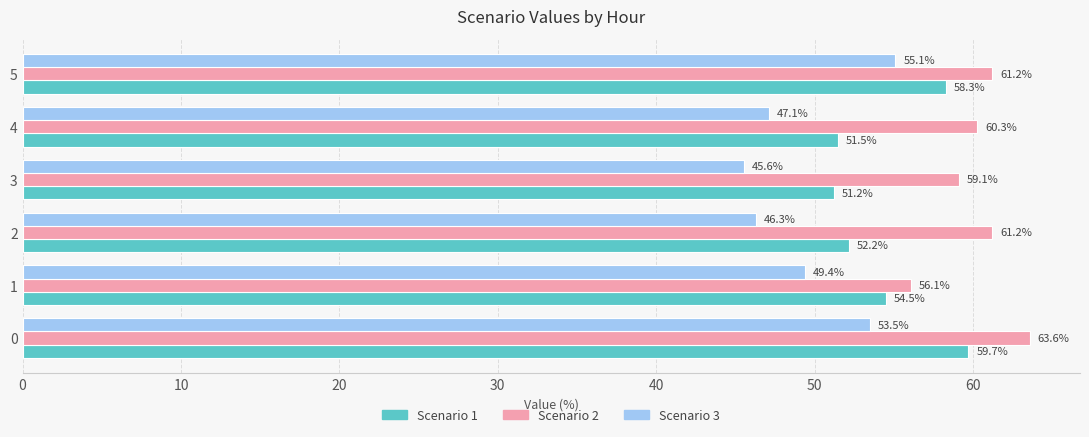

What is the difference between the Scenario 1 values at 0 and 4?

8.2